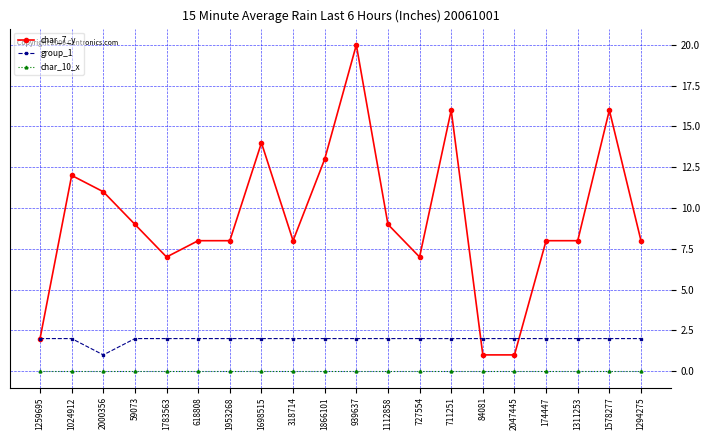

Is this an area chart (filled region under the line)?

No